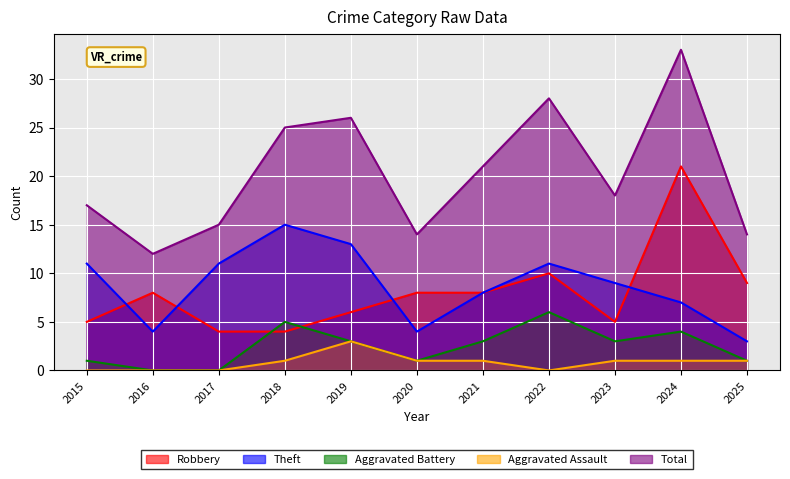

True or false: Theft and Aggravated Battery cross at least once.

False